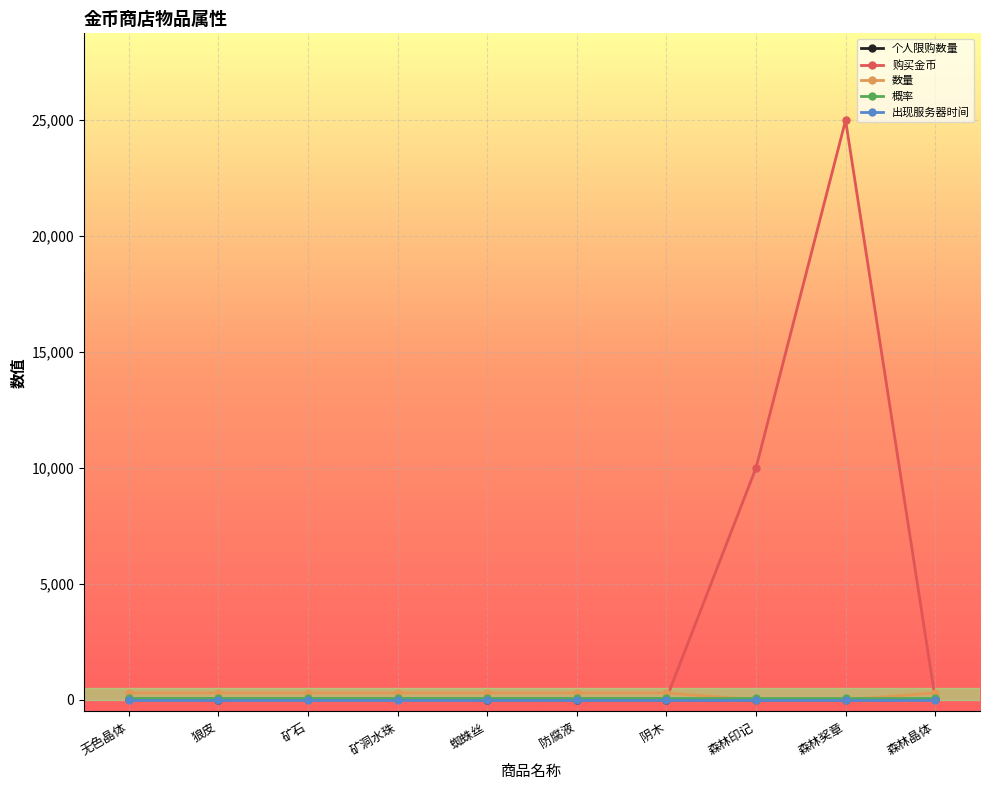

What is the value of the 个人限购数量 point at the 5th from the left?

1